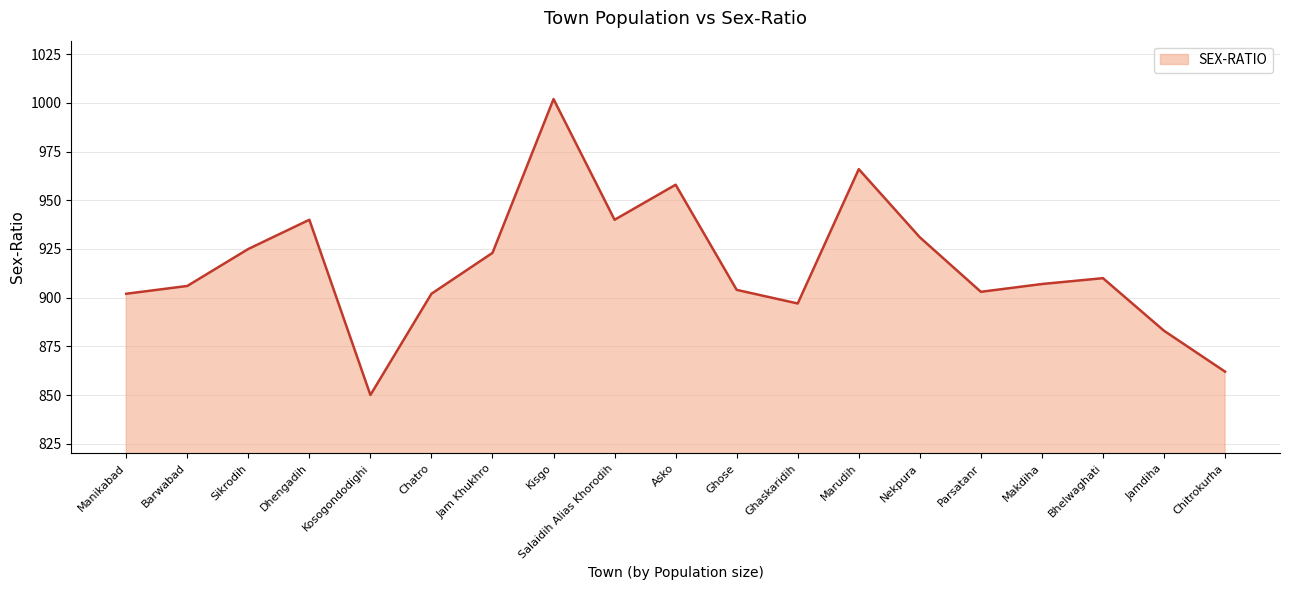

The chart shows a value of 904 at Ghose. True or false?

True